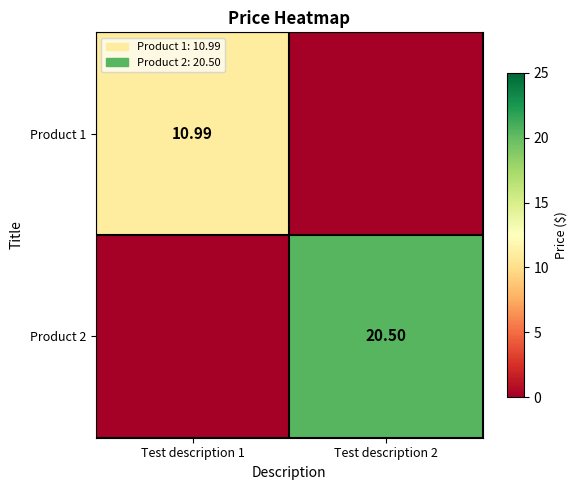

Which series has the largest range (max minus min)?

Product 2